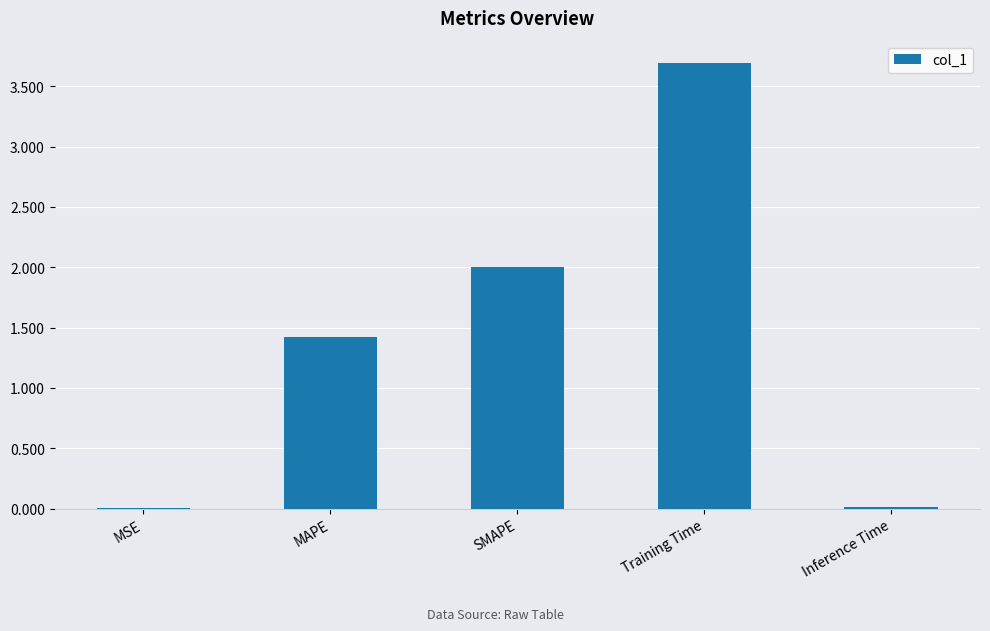

Between Inference Time and MAPE, which is larger?

MAPE